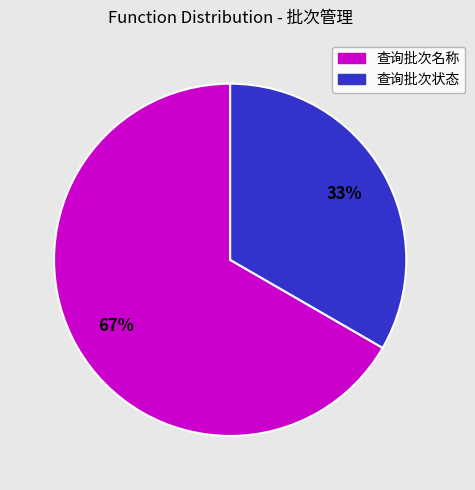

Approximately how many times larger is the value at 查询批次名称 compared to 查询批次状态?

2.0